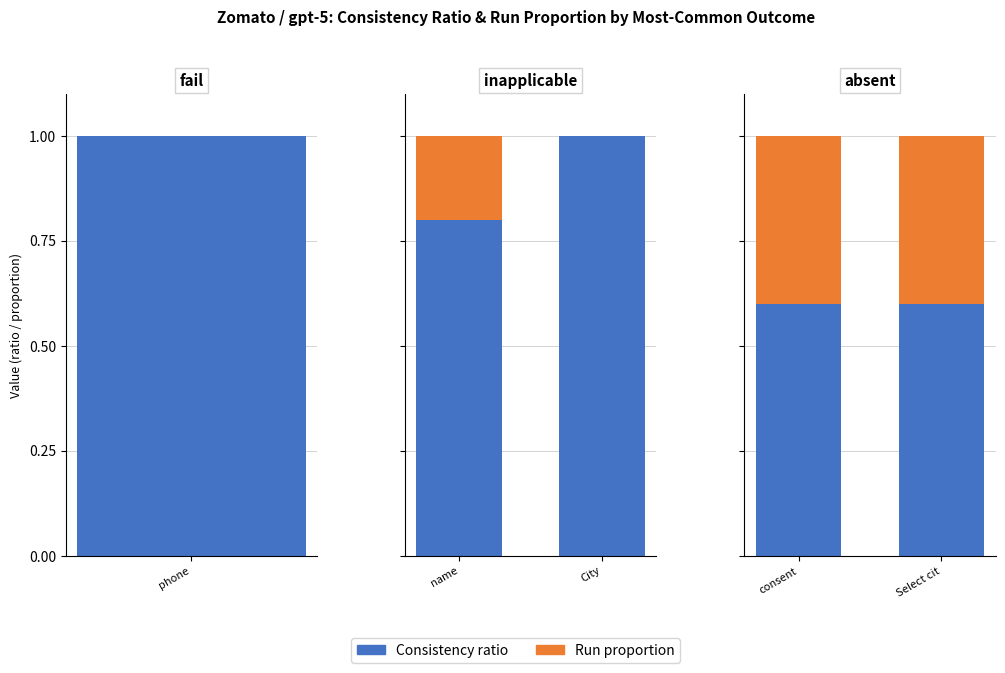

What are all the series names shown in the legend?

Consistency ratio, Run proportion